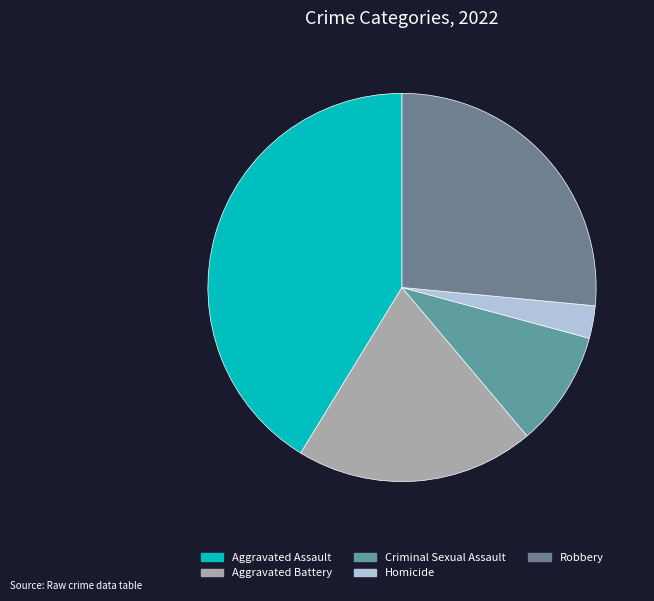

How many slices are in this pie chart?

5